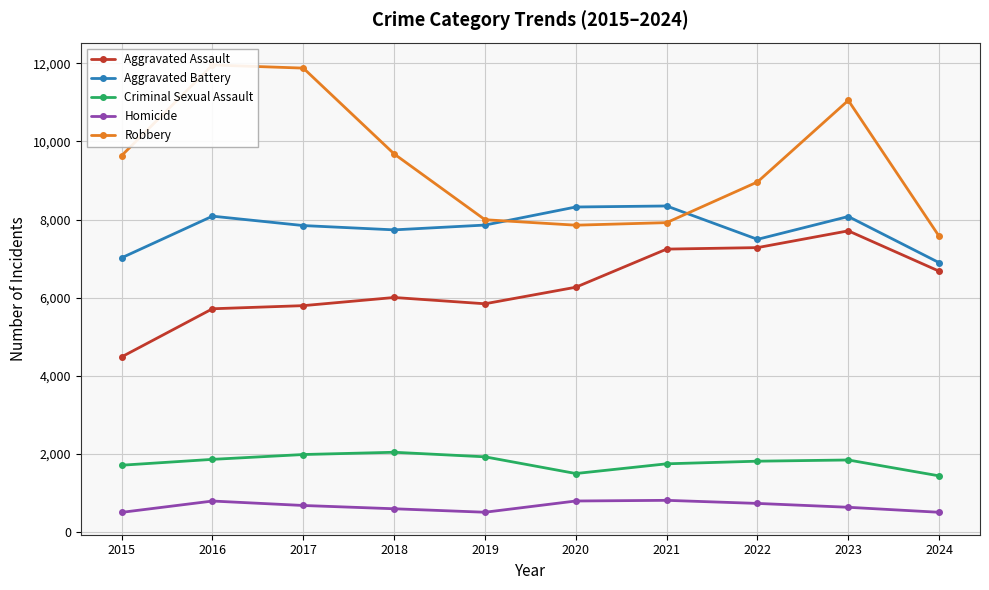

What is the difference between the maximum and second lowest values in the Criminal Sexual Assault series?

545